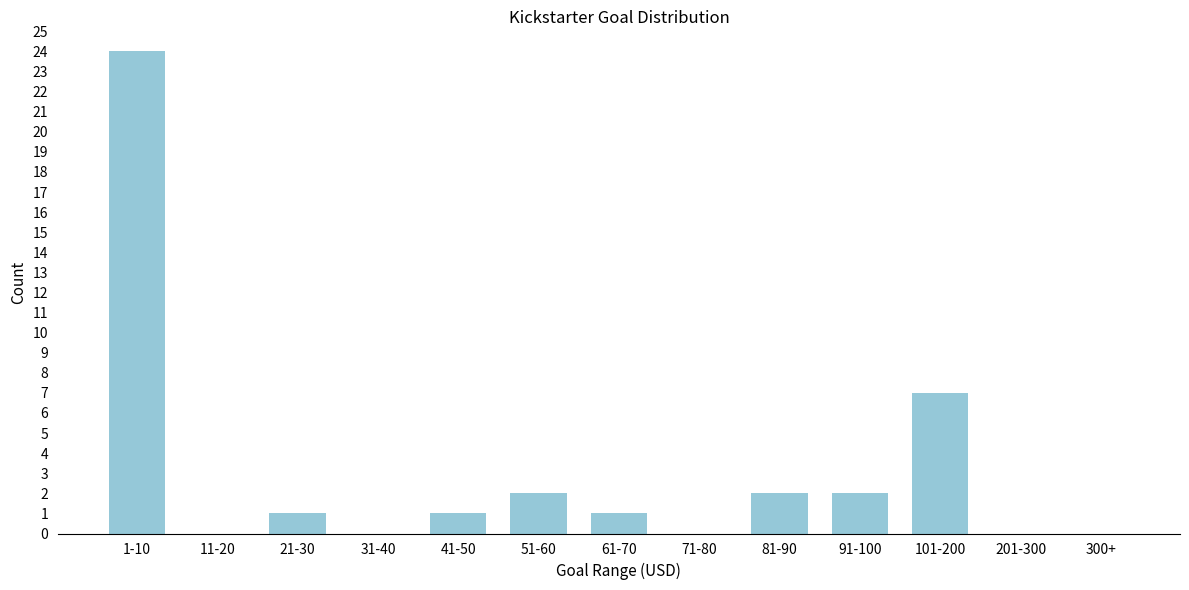

Reading left to right, transcribe all the data shown in this chart.

1-10=24	11-20=0	21-30=1	31-40=0	41-50=1	51-60=2	61-70=1	71-80=0	81-90=2	91-100=2	101-200=7	201-300=0	300+=0